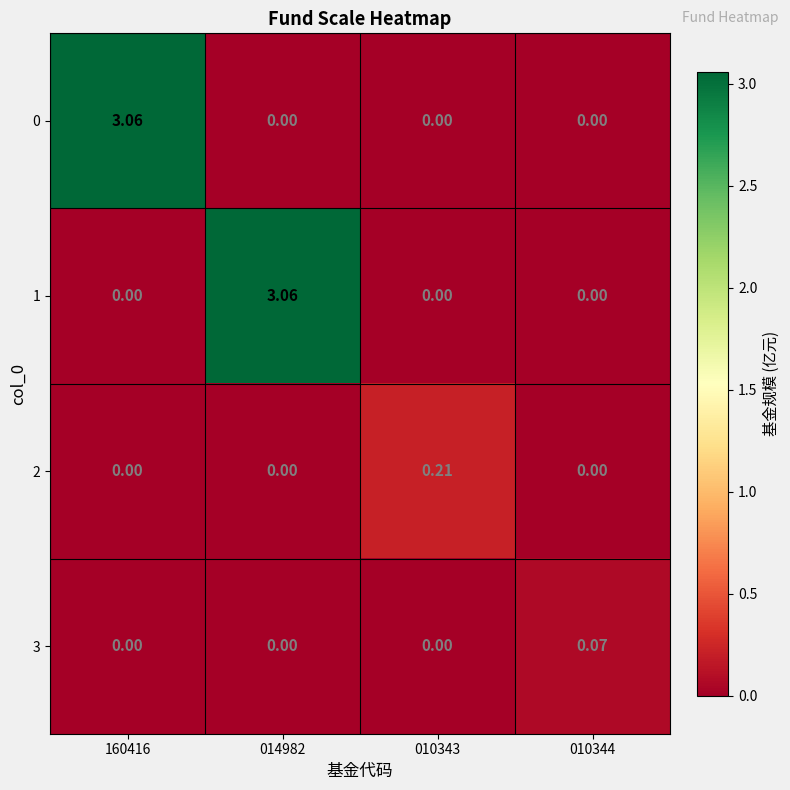

Is the value of 2 at 010343 greater than the value of 3 at 010344?

Yes